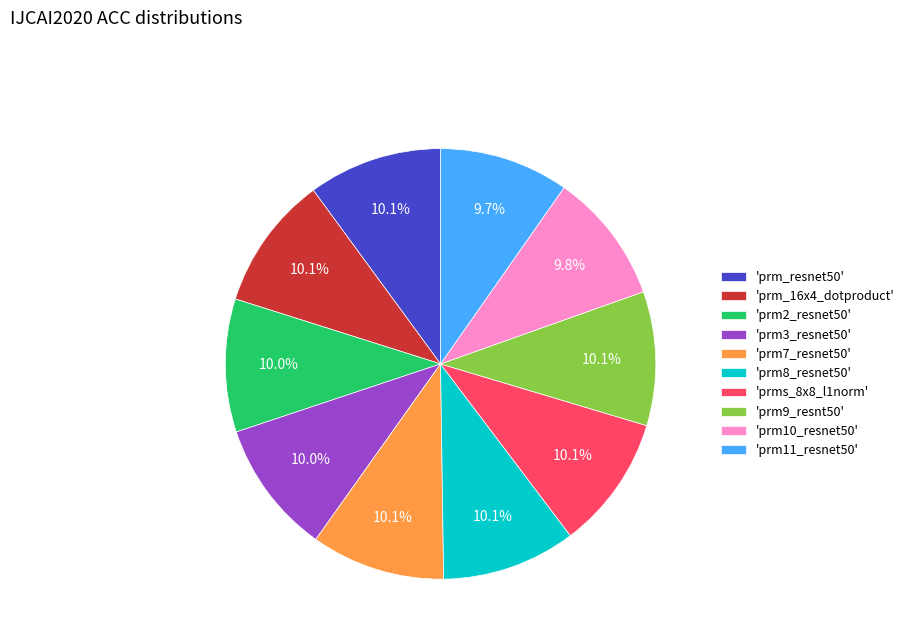

How many segments does this pie chart have?

10